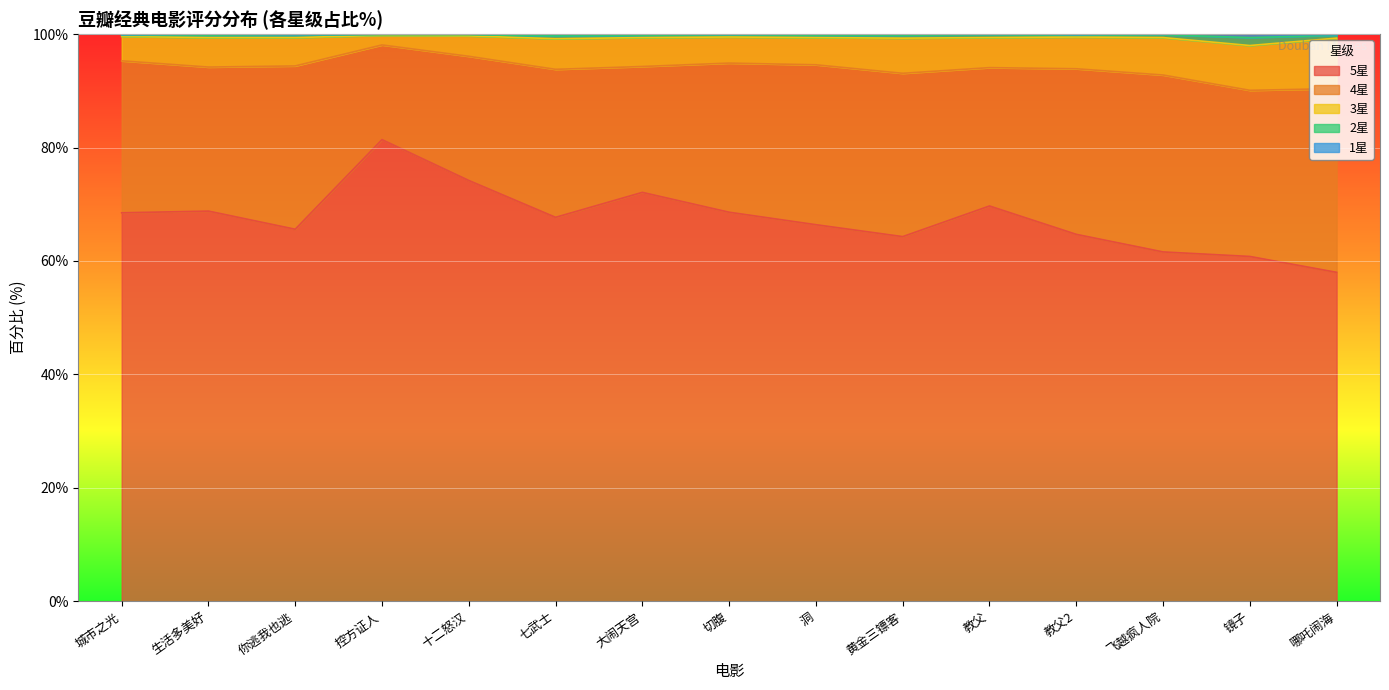

True or false: 5星 has a value of 68.8 at 生活多美好.

True